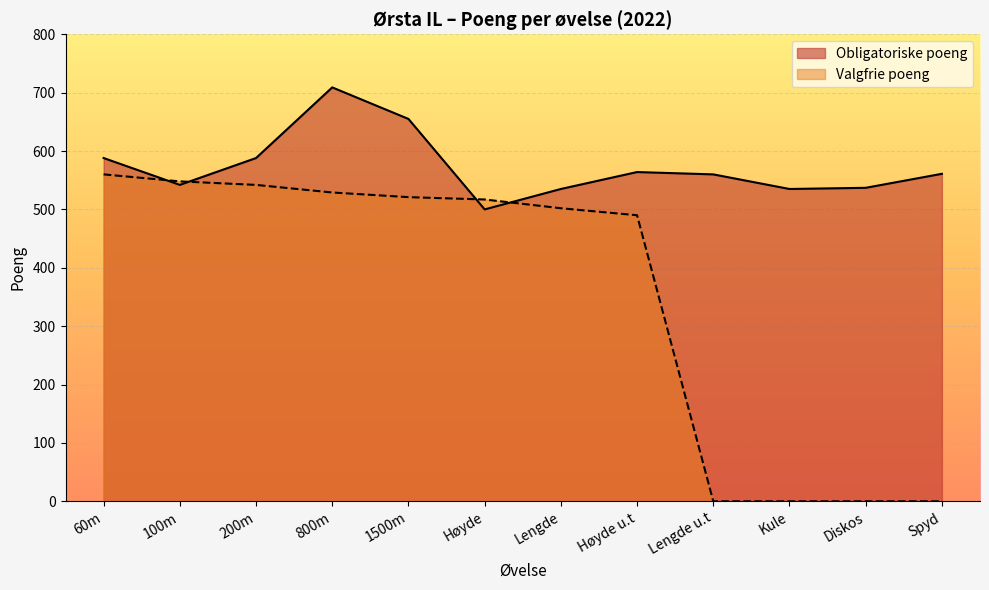

Between Lengde u.t and Lengde, which is larger?

Lengde u.t